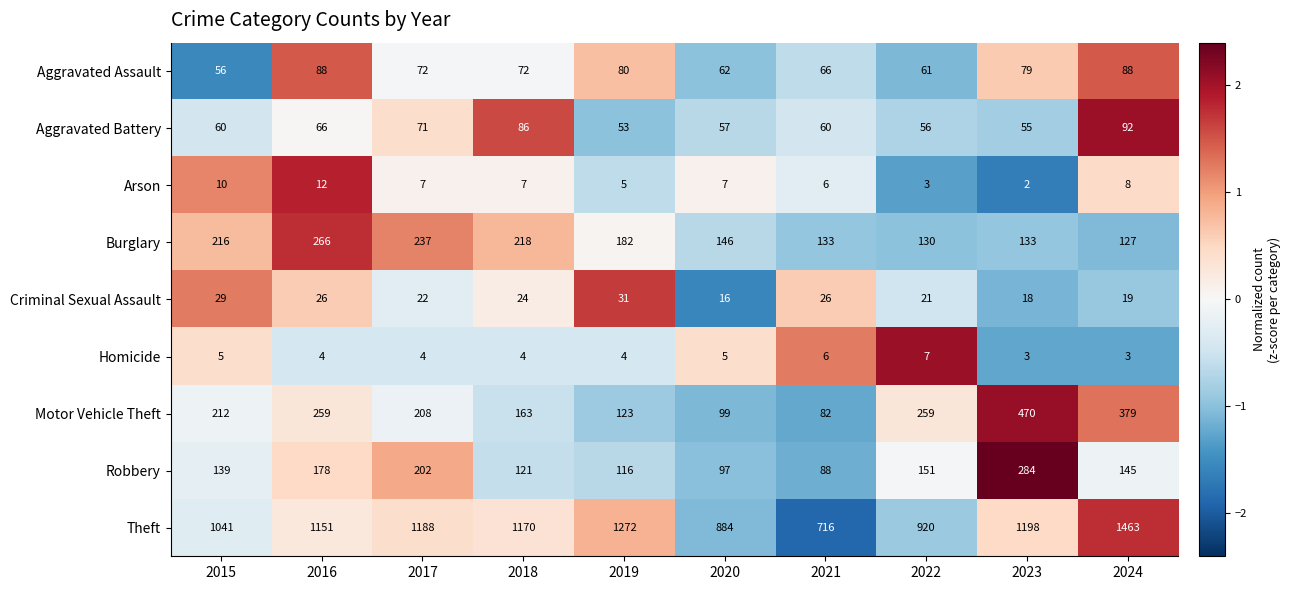

Which series has the largest total across all categories?

Theft